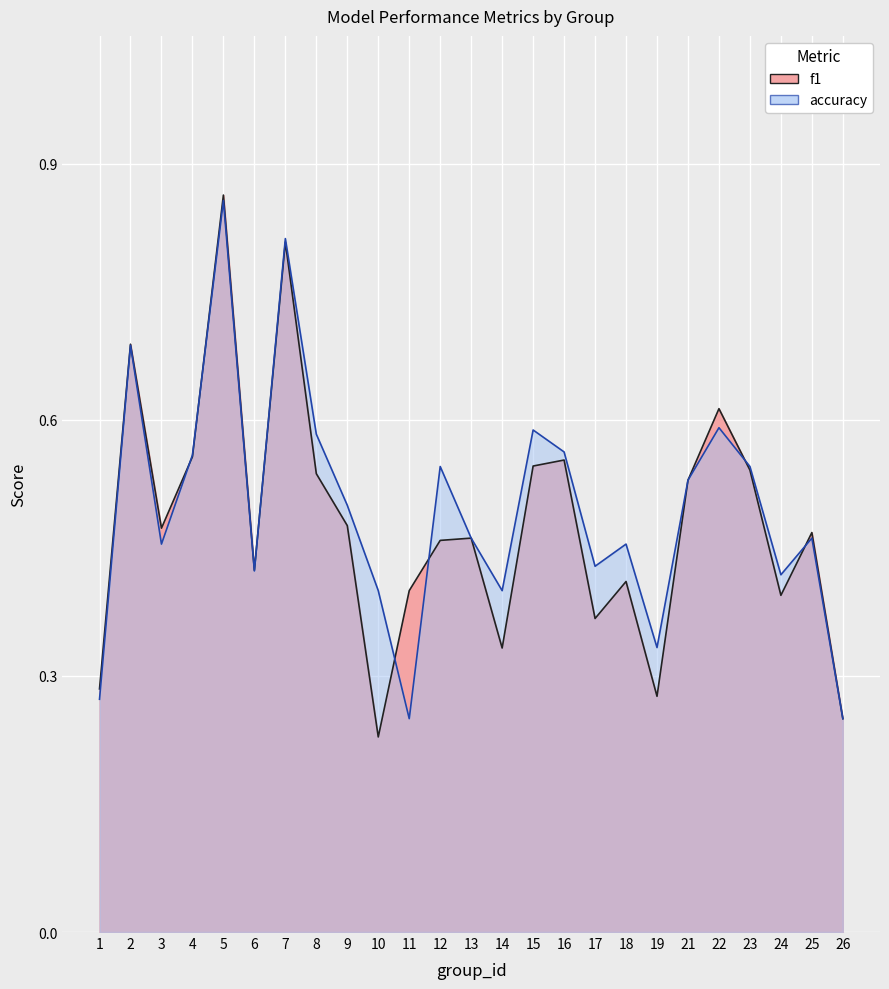

Between 16 and 6, which is larger?

16